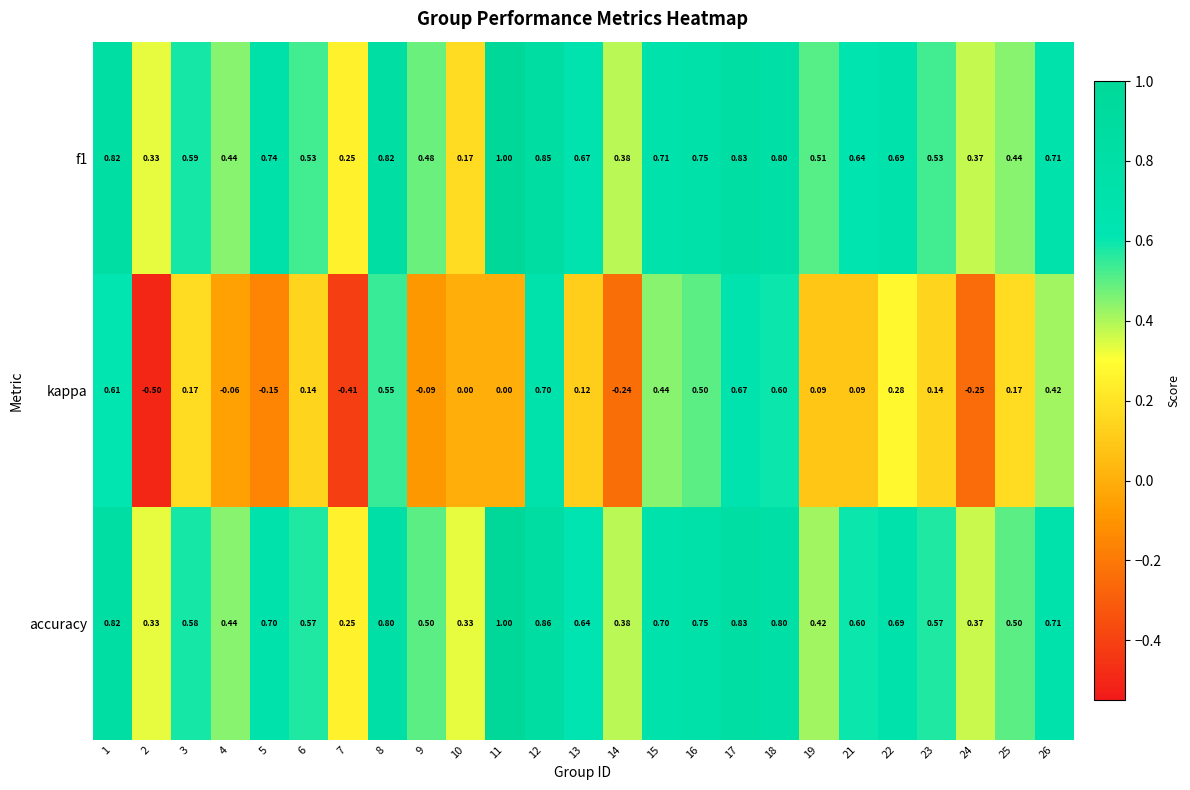

Which series has the widest spread of values?

kappa